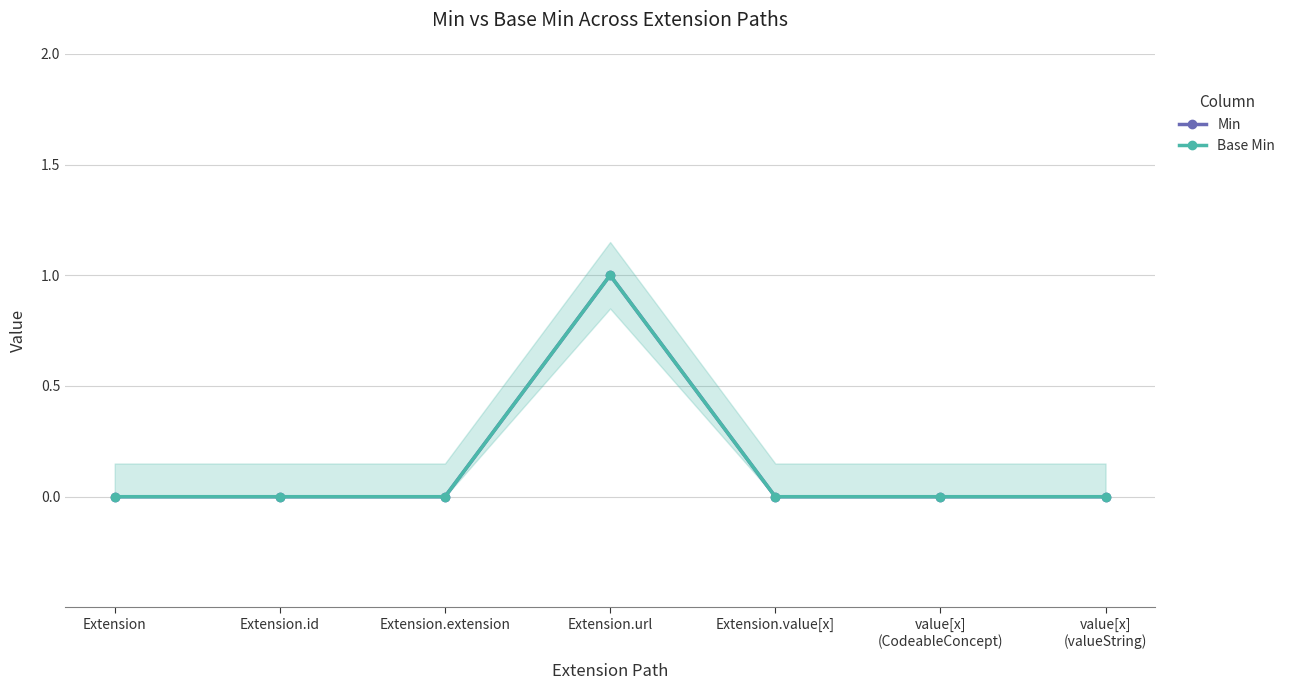

In Base Min, how many points are higher than both neighbors (excluding endpoints)?

1